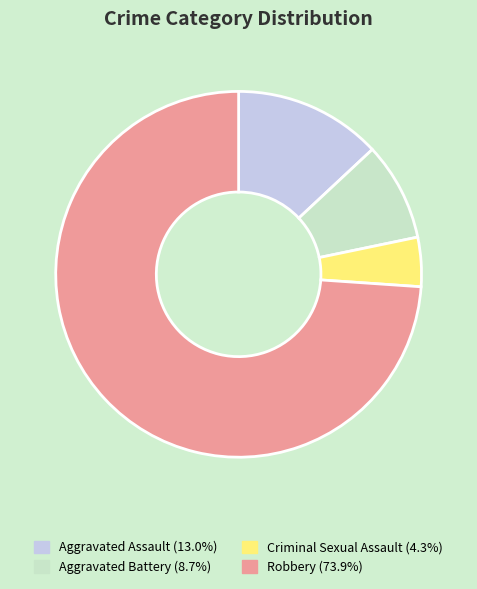

Is there a majority slice in this chart?

Yes